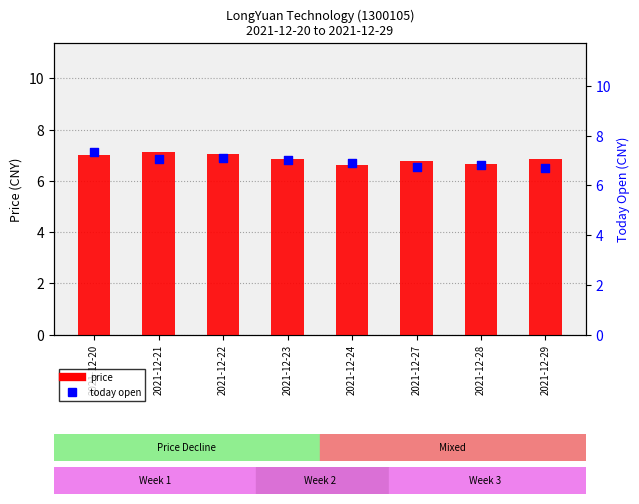

At how many categories does at least one series exceed 6?

8